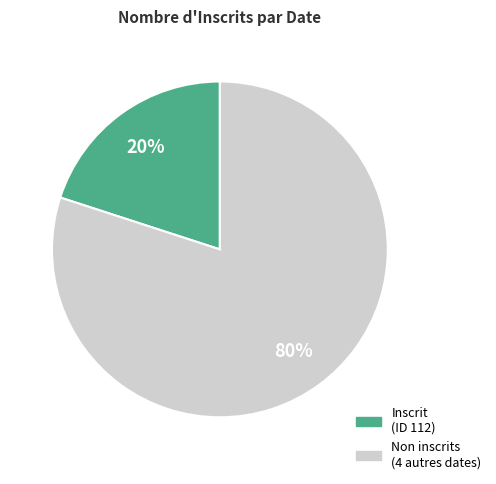

To the nearest percent, what is the difference between the largest and smallest slice percentages?

60%